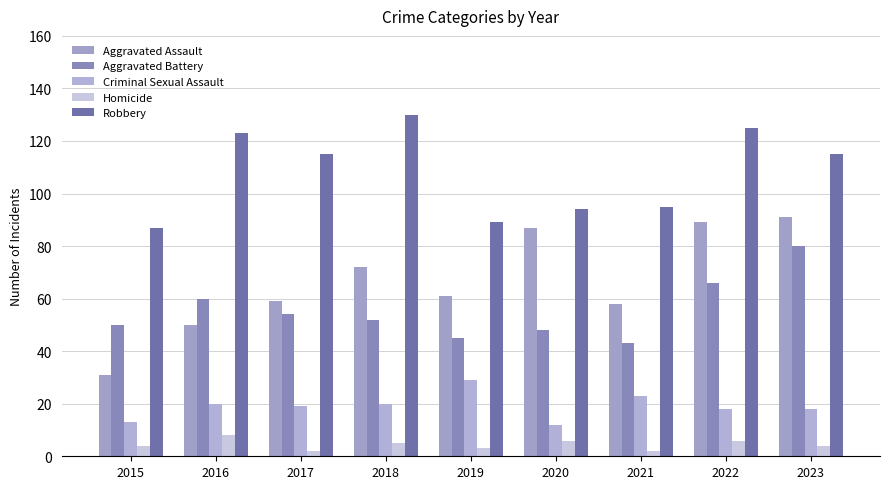

How many categories are shown in the chart?

9